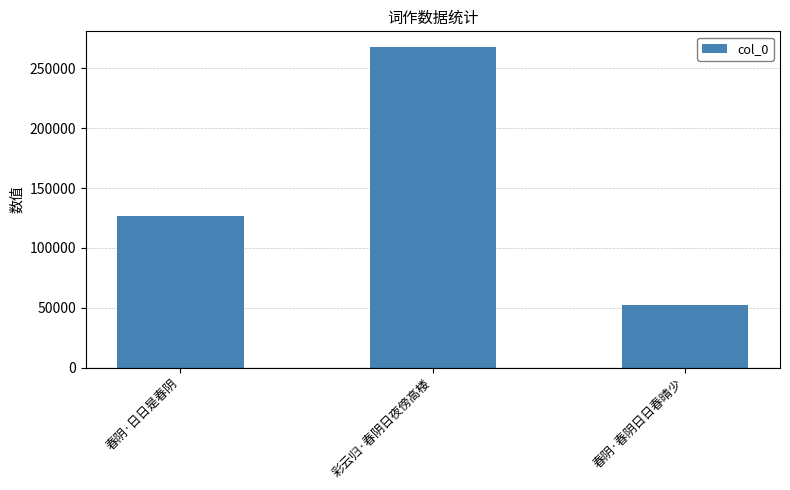

Reading left to right, what are all the values shown in this chart?

春阴·日日是春阴=126886	彩云归·春阴日夜傍高楼=267385	春阴·春阴日日春晴少=52471